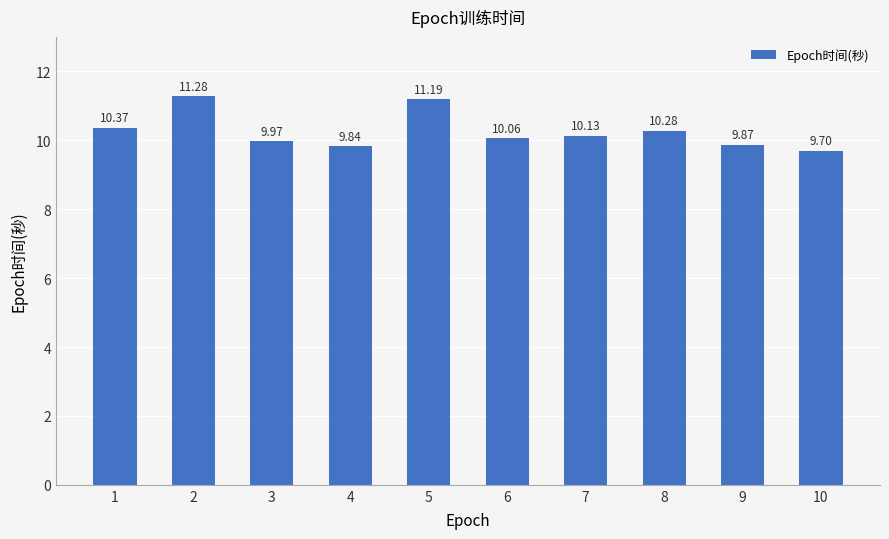

What is the smallest value displayed?

9.7